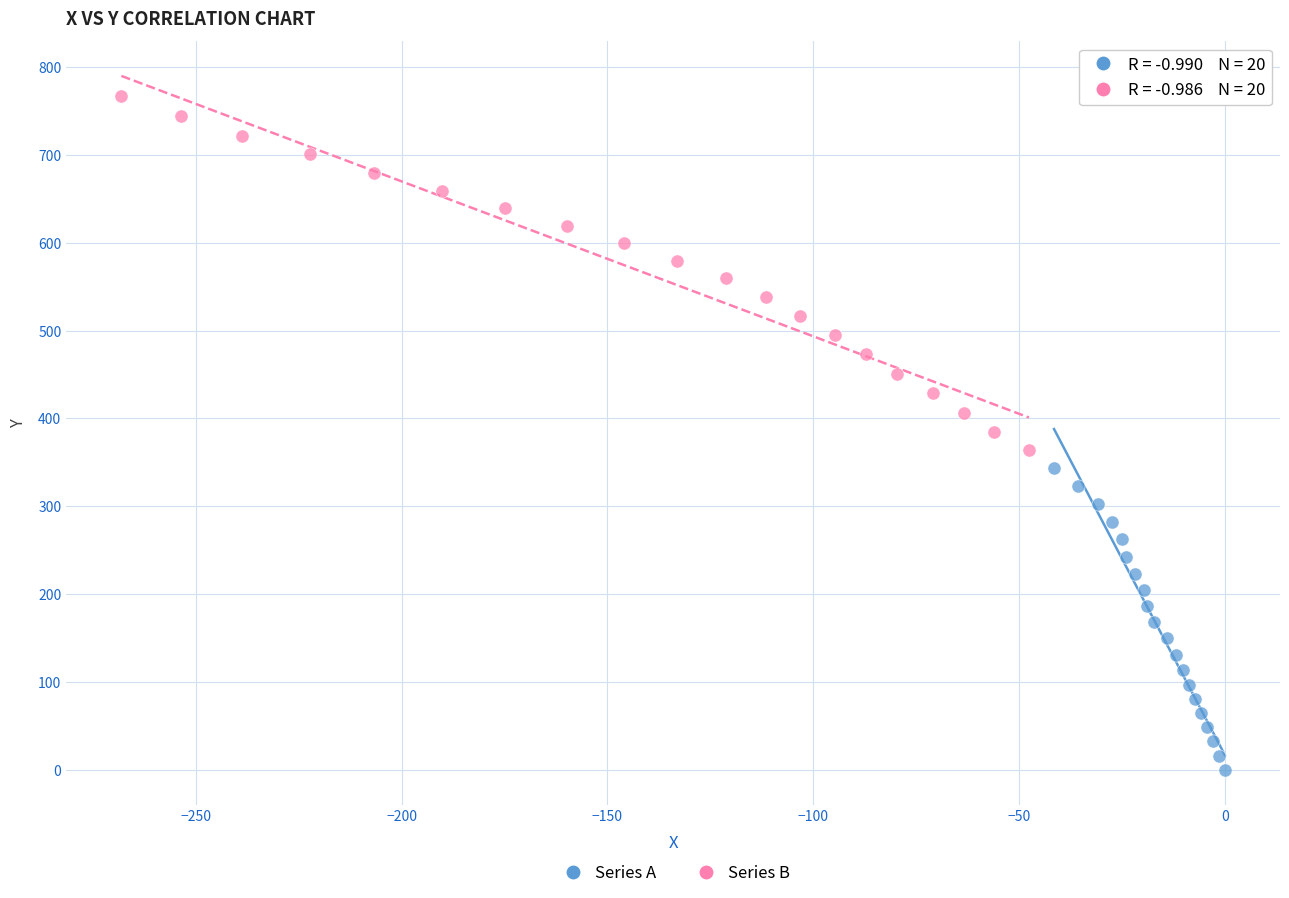

Which series reaches the maximum Y coordinate?

Series B